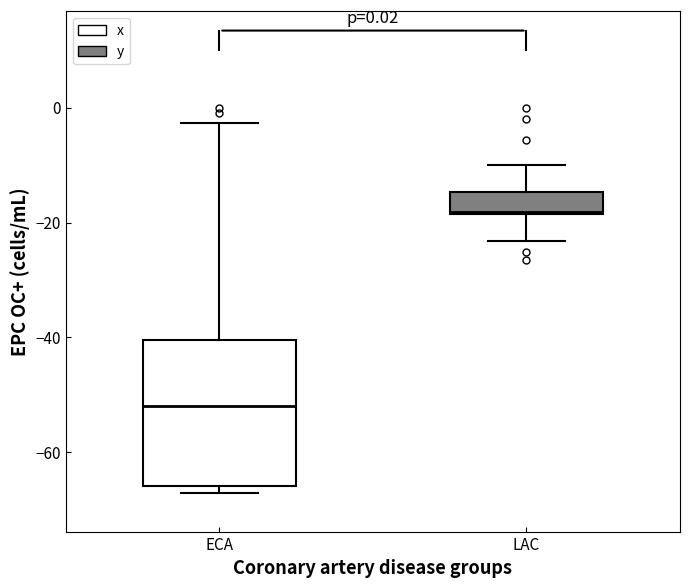

Which box has the highest median line?

LAC